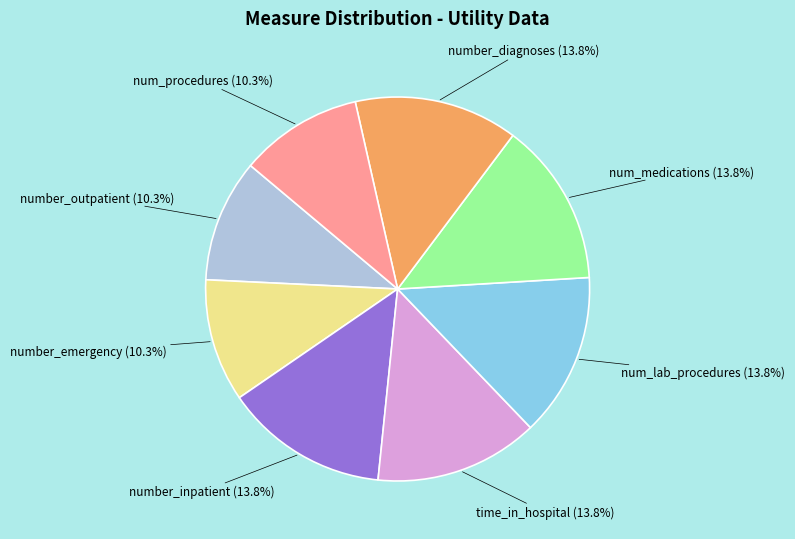

Between num_lab_procedures and number_emergency, which is larger?

num_lab_procedures